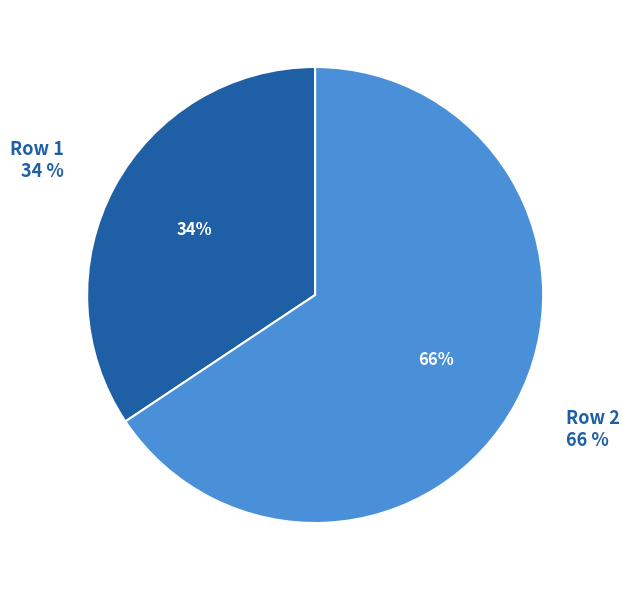

The Row 2 slice represents 55% of the pie. True or false?

False